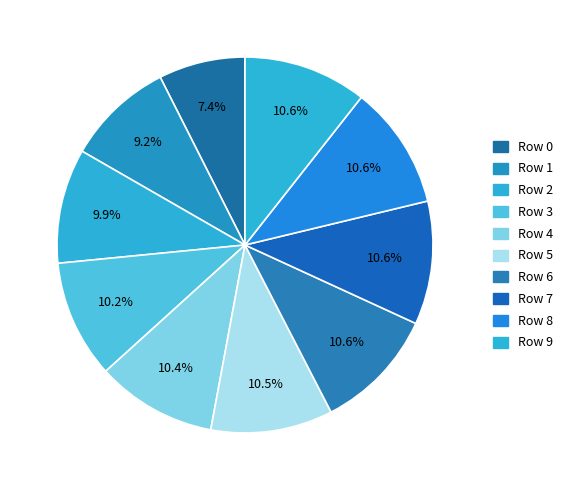

Which category has the biggest portion of the pie?

8